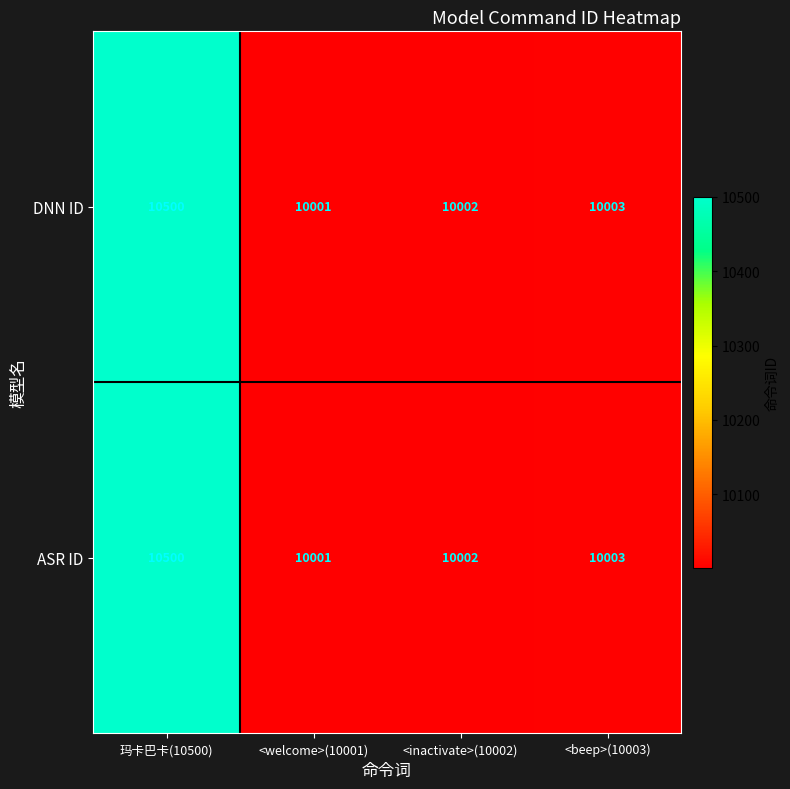

What is the sum of all DNN ID values?

40506